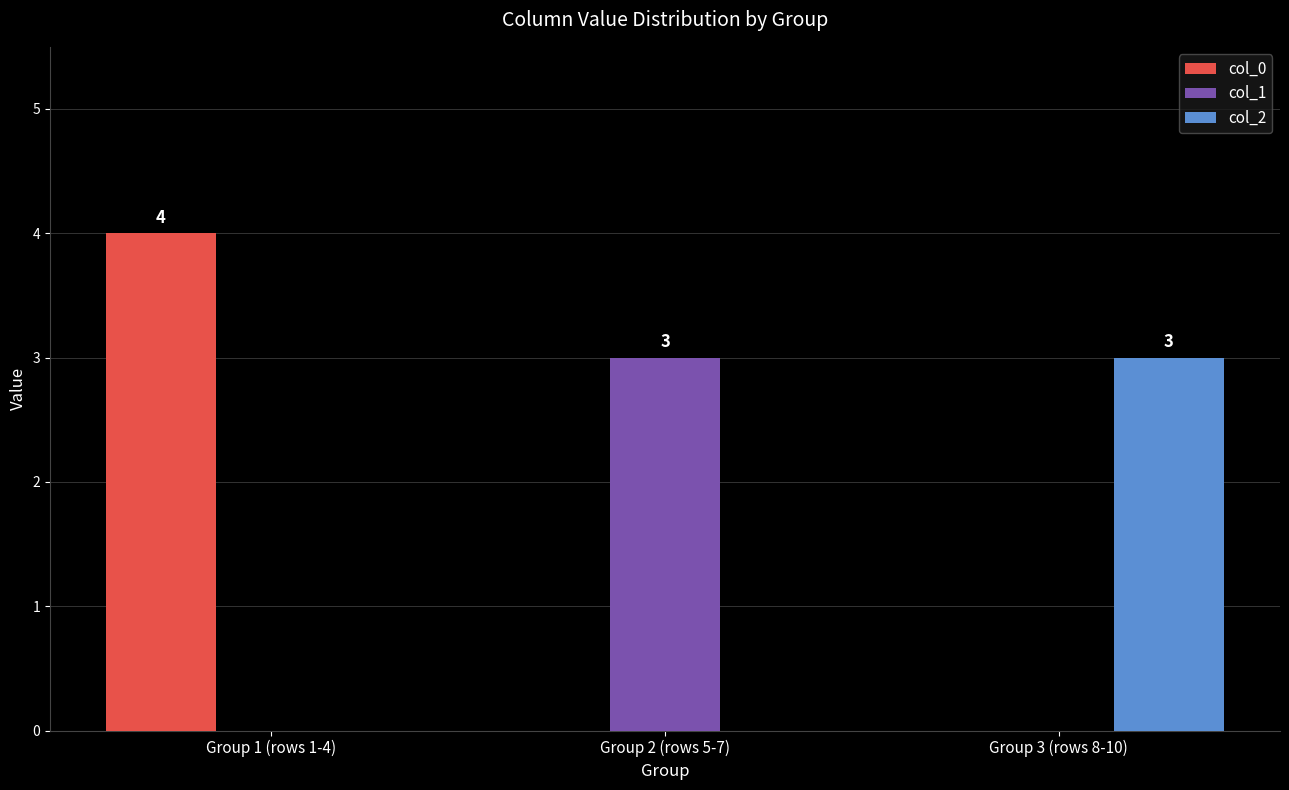

What is the sum of all col_2 values?

3